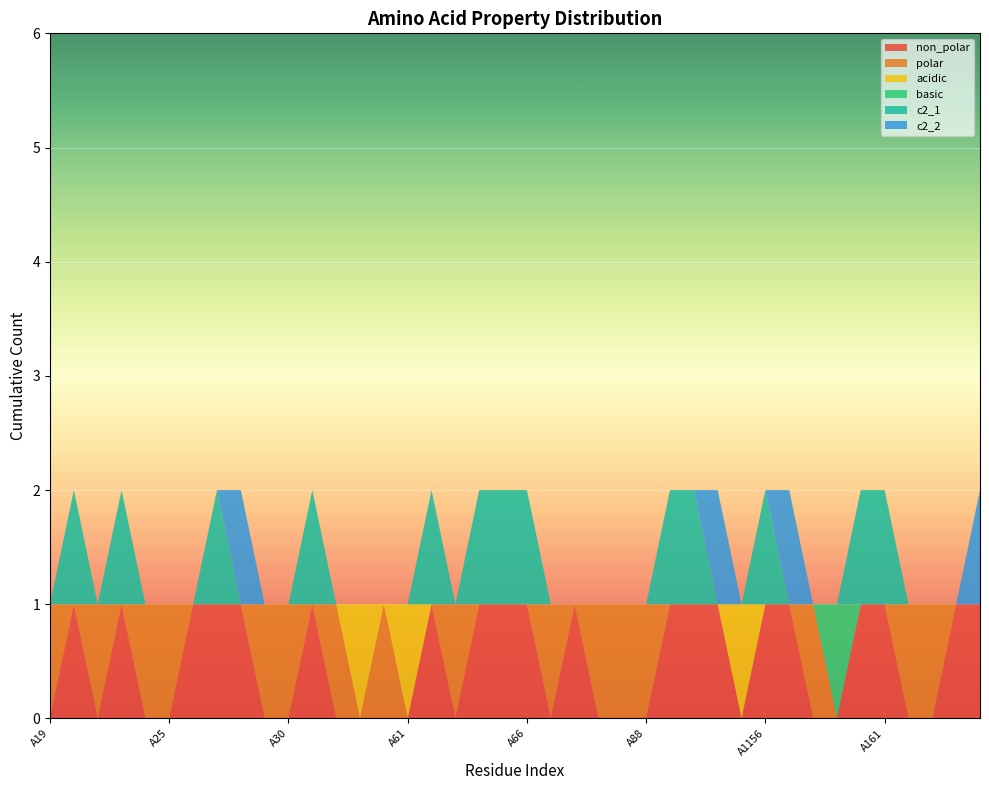

Reading right to left, list all the values displayed in this chart.

non_polar: A205=1	A177=1	A176=0	A175=0	A161=1	A160=1	A159=0	A158=0	A157=1	A1156=1	A135=0	A134=1	A133=1	A132=1	A88=0	A70=0	A69=0	A68=1	A67=0	A66=1	A65=1	A64=1	A63=0	A62=1	A61=0	A60=0	A59=0	A58=0	A57=1	A30=0	A29=0	A28=1	A27=1	A26=1	A25=0	A24=0	A23=1	A22=0	A20=1	A19=0
polar: A205=0	A177=0	A176=1	A175=1	A161=0	A160=0	A159=0	A158=1	A157=0	A1156=0	A135=0	A134=0	A133=0	A132=0	A88=1	A70=1	A69=1	A68=0	A67=1	A66=0	A65=0	A64=0	A63=1	A62=0	A61=0	A60=1	A59=0	A58=1	A57=0	A30=1	A29=1	A28=0	A27=0	A26=0	A25=1	A24=1	A23=0	A22=1	A20=0	A19=1
acidic: A205=0	A177=0	A176=0	A175=0	A161=0	A160=0	A159=0	A158=0	A157=0	A1156=0	A135=1	A134=0	A133=0	A132=0	A88=0	A70=0	A69=0	A68=0	A67=0	A66=0	A65=0	A64=0	A63=0	A62=0	A61=1	A60=0	A59=1	A58=0	A57=0	A30=0	A29=0	A28=0	A27=0	A26=0	A25=0	A24=0	A23=0	A22=0	A20=0	A19=0
basic: A205=0	A177=0	A176=0	A175=0	A161=0	A160=0	A159=1	A158=0	A157=0	A1156=0	A135=0	A134=0	A133=0	A132=0	A88=0	A70=0	A69=0	A68=0	A67=0	A66=0	A65=0	A64=0	A63=0	A62=0	A61=0	A60=0	A59=0	A58=0	A57=0	A30=0	A29=0	A28=0	A27=0	A26=0	A25=0	A24=0	A23=0	A22=0	A20=0	A19=0
c2_1: A205=0	A177=0	A176=0	A175=0	A161=1	A160=1	A159=0	A158=0	A157=0	A1156=1	A135=0	A134=0	A133=1	A132=1	A88=0	A70=0	A69=0	A68=0	A67=0	A66=1	A65=1	A64=1	A63=0	A62=1	A61=0	A60=0	A59=0	A58=0	A57=1	A30=0	A29=0	A28=0	A27=1	A26=0	A25=0	A24=0	A23=1	A22=0	A20=1	A19=0
c2_2: A205=1	A177=0	A176=0	A175=0	A161=0	A160=0	A159=0	A158=0	A157=1	A1156=0	A135=0	A134=1	A133=0	A132=0	A88=0	A70=0	A69=0	A68=0	A67=0	A66=0	A65=0	A64=0	A63=0	A62=0	A61=0	A60=0	A59=0	A58=0	A57=0	A30=0	A29=0	A28=1	A27=0	A26=0	A25=0	A24=0	A23=0	A22=0	A20=0	A19=0